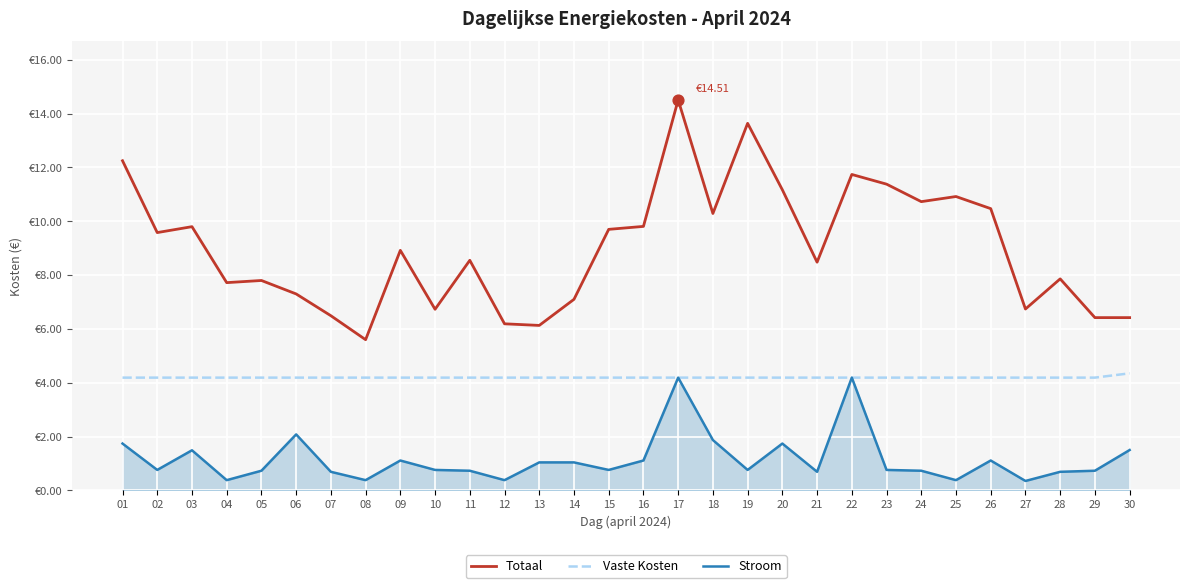

Which series has the largest total across all categories?

Totaal